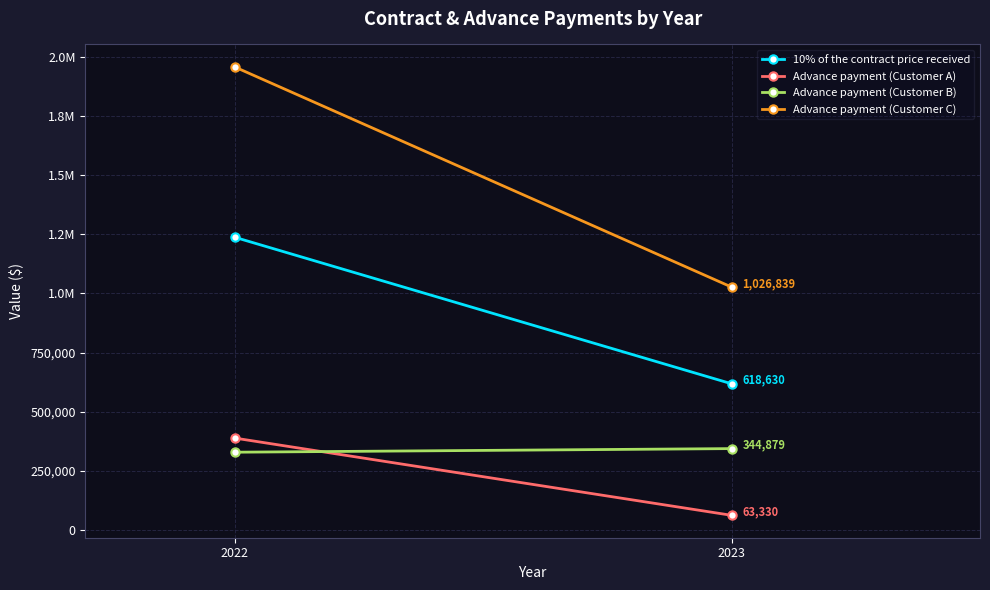

Is the value of Advance payment (Customer C) at 2023 greater than the value of 10% of the contract price received at 2023?

Yes